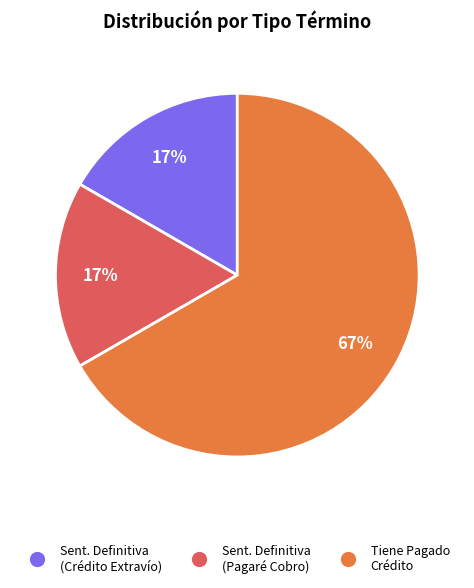

To the nearest percent, what is the difference between the largest and smallest slice percentages?

50%